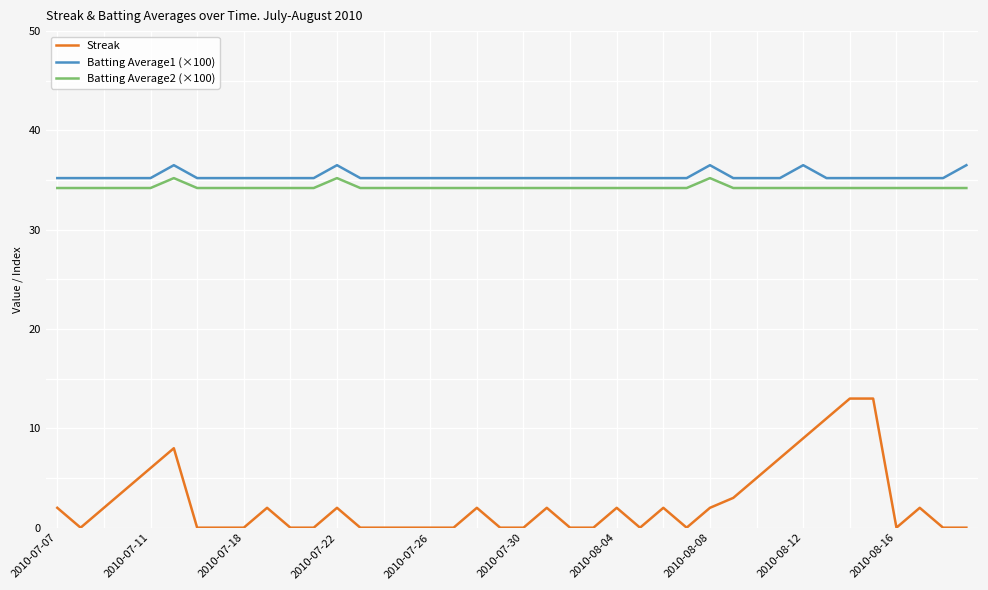

What is the difference between the maximum and minimum values in the Streak series?

13.0